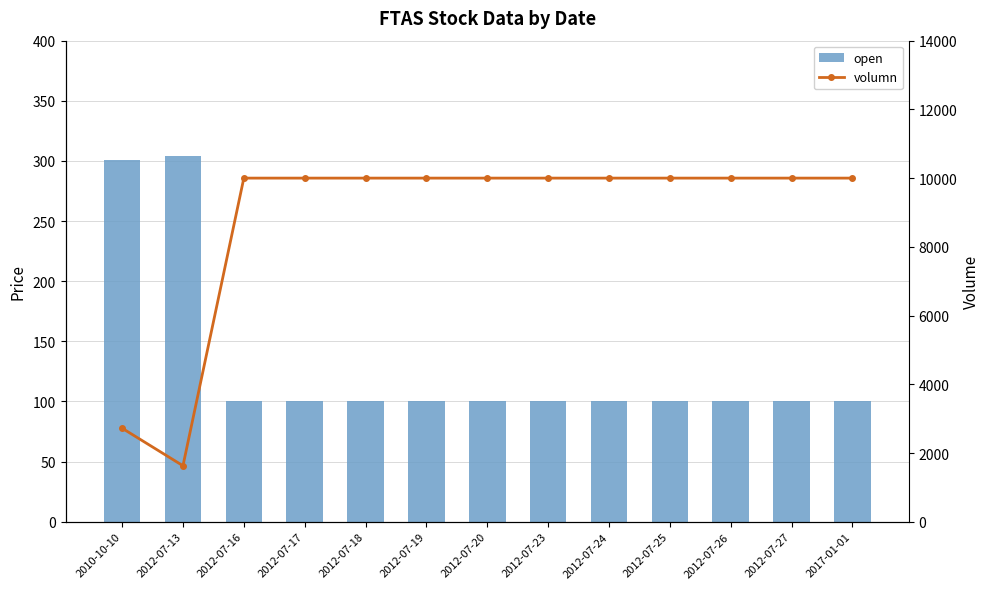

True or false: volumn has a value of 2721.0 at 2010-10-10.

True